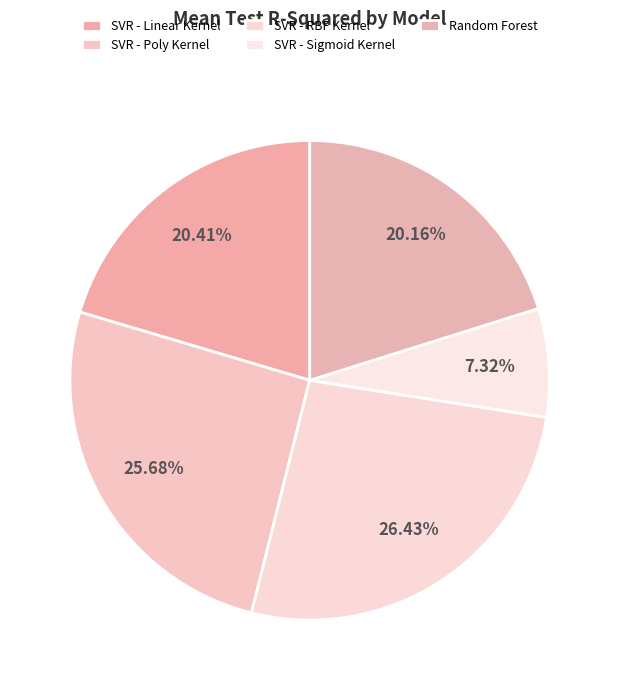

Does SVR - Sigmoid Kernel represent more than half of the total?

No